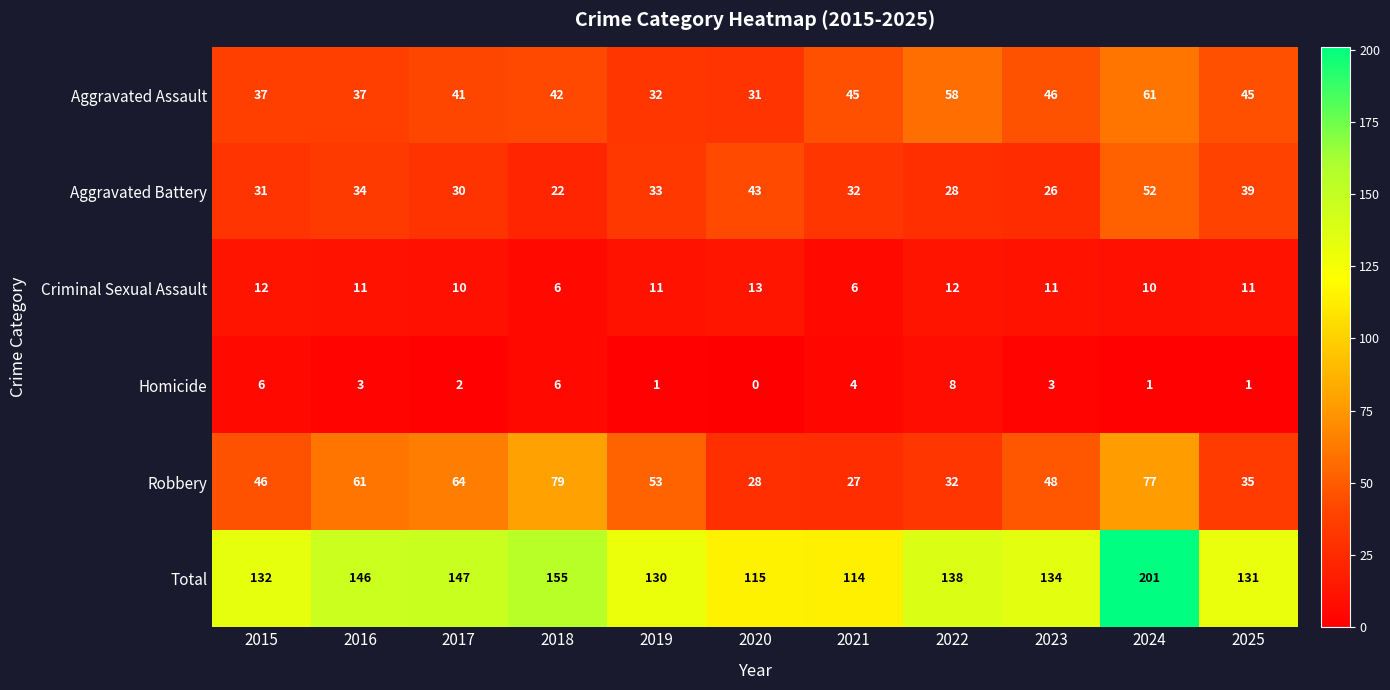

How many distinct data groups are displayed?

6